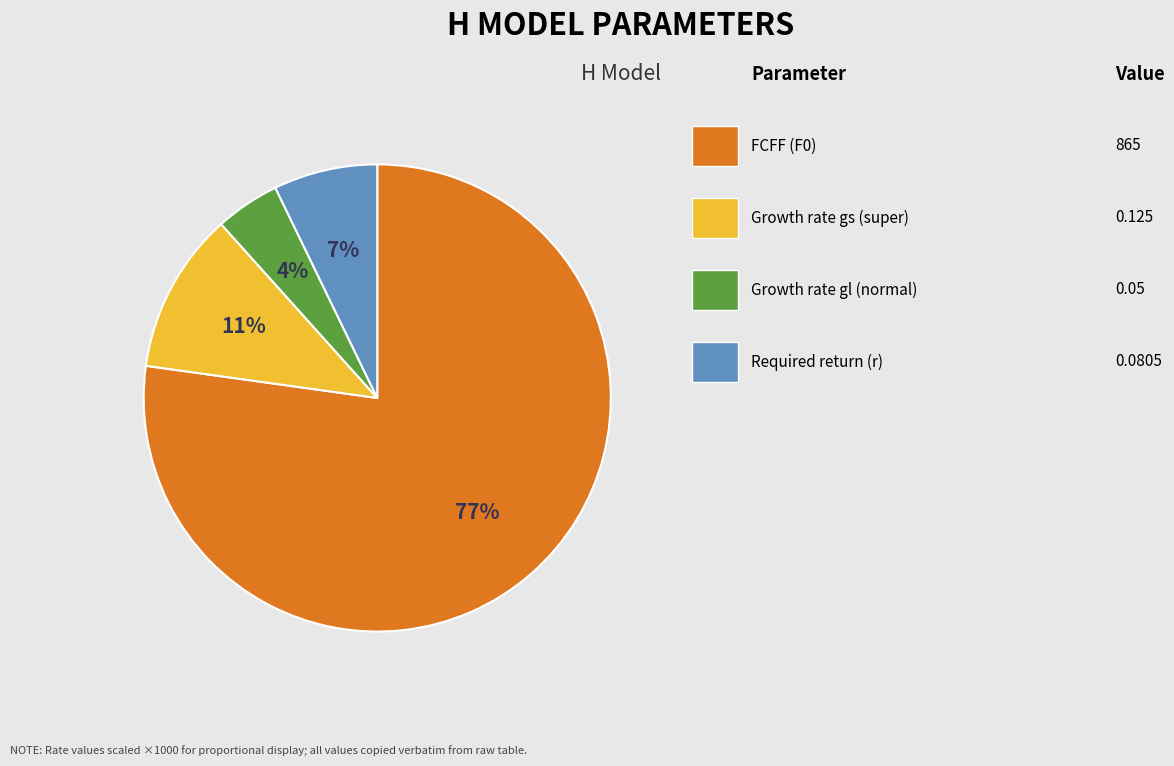

Is there any slice that represents more than half of the pie?

Yes